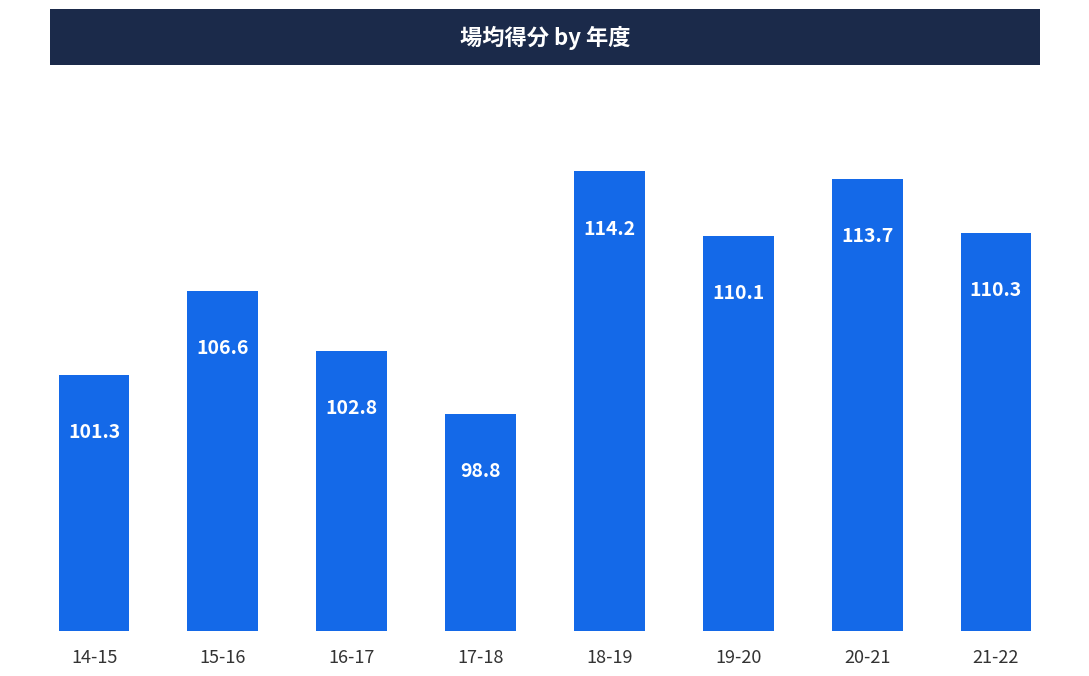

How many data points are above 110?

4